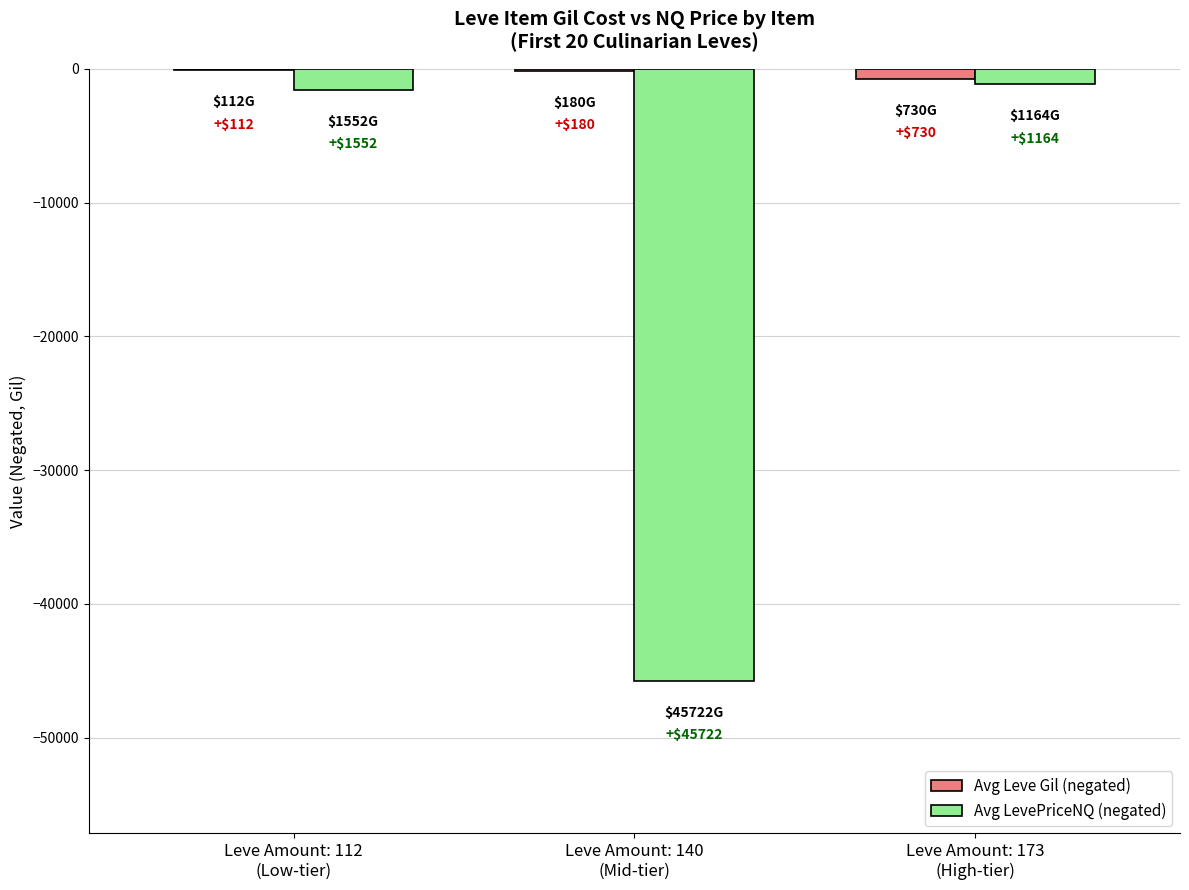

What is the average value of the Avg LevePriceNQ (negated) series?

-16146.2